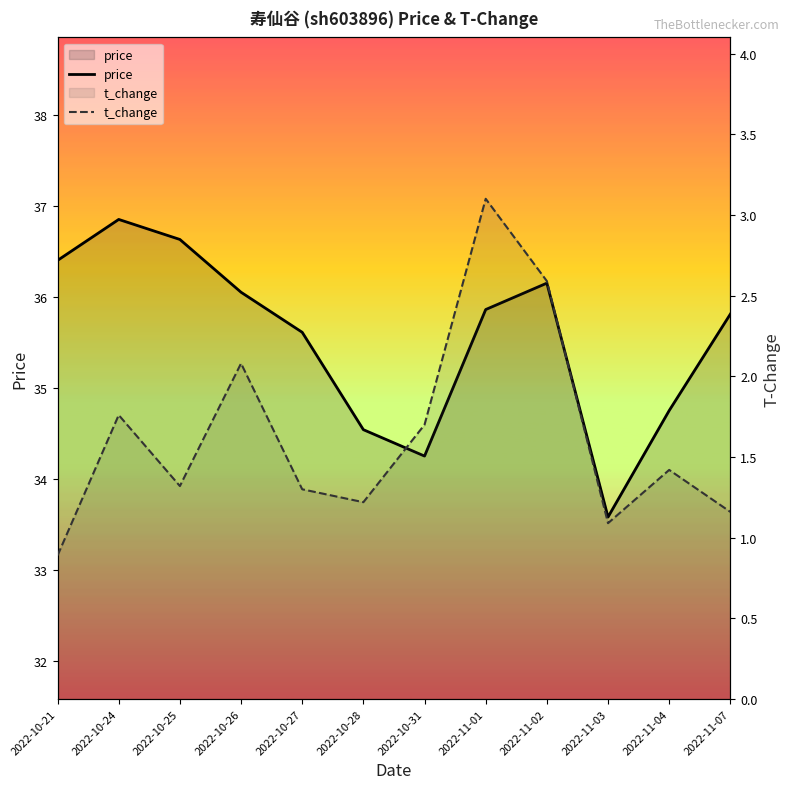

How many categories are shown in the chart?

12